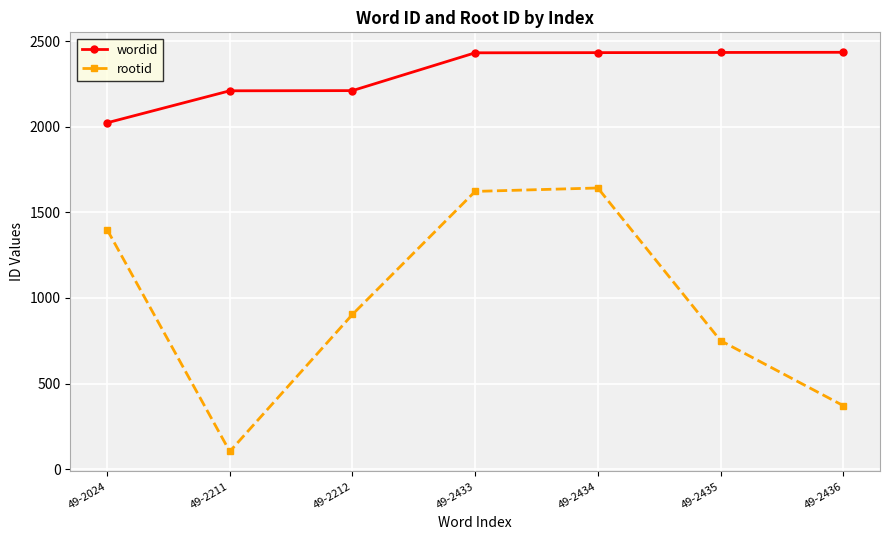

List the series in order of their peak value, lowest first.

rootid, wordid